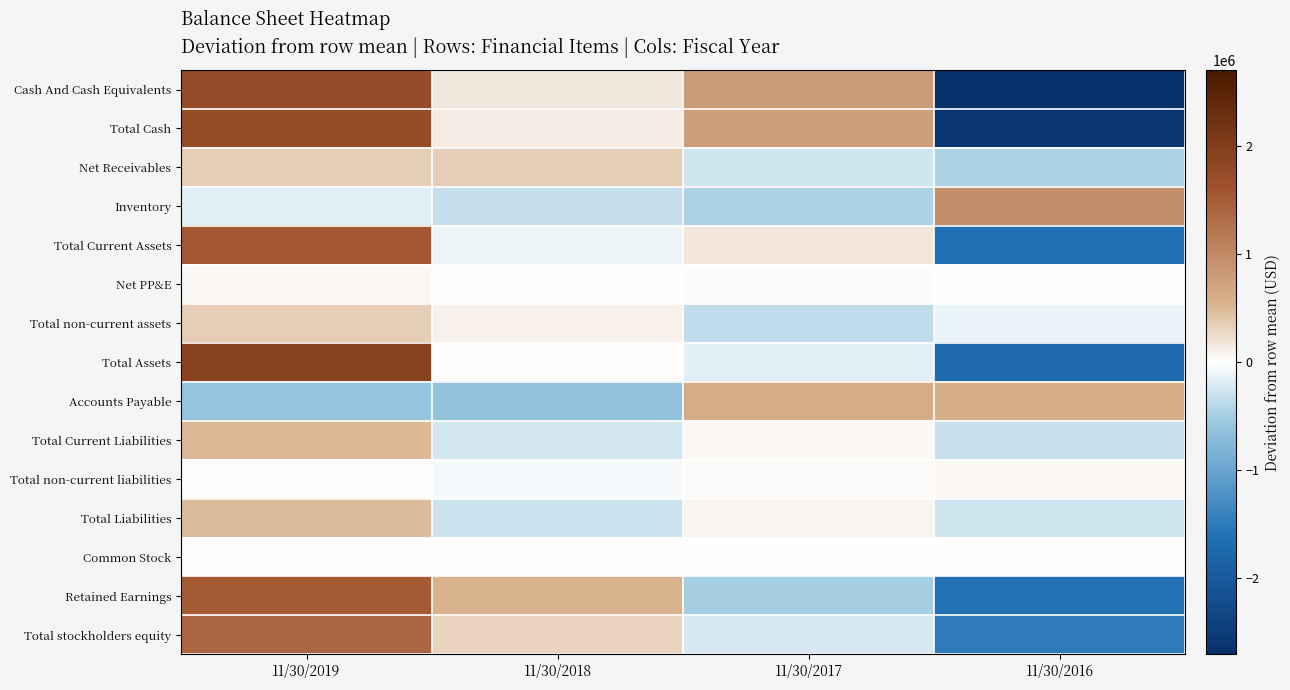

What is the spread (max minus min) of values at 11/30/2016?

3640545.5